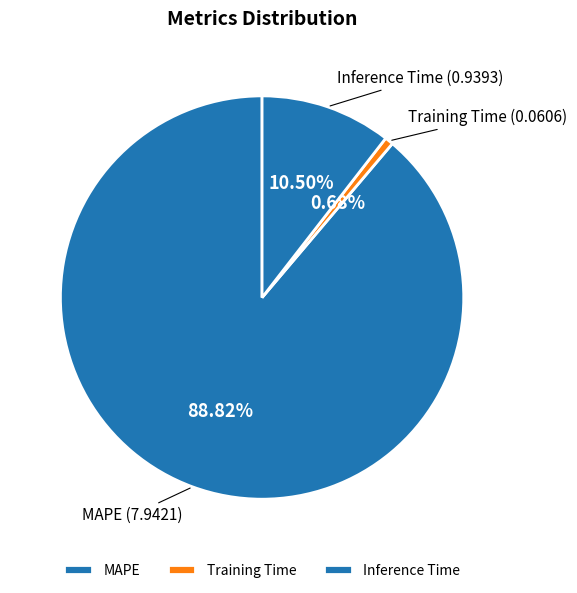

Which category has the biggest portion of the pie?

MAPE